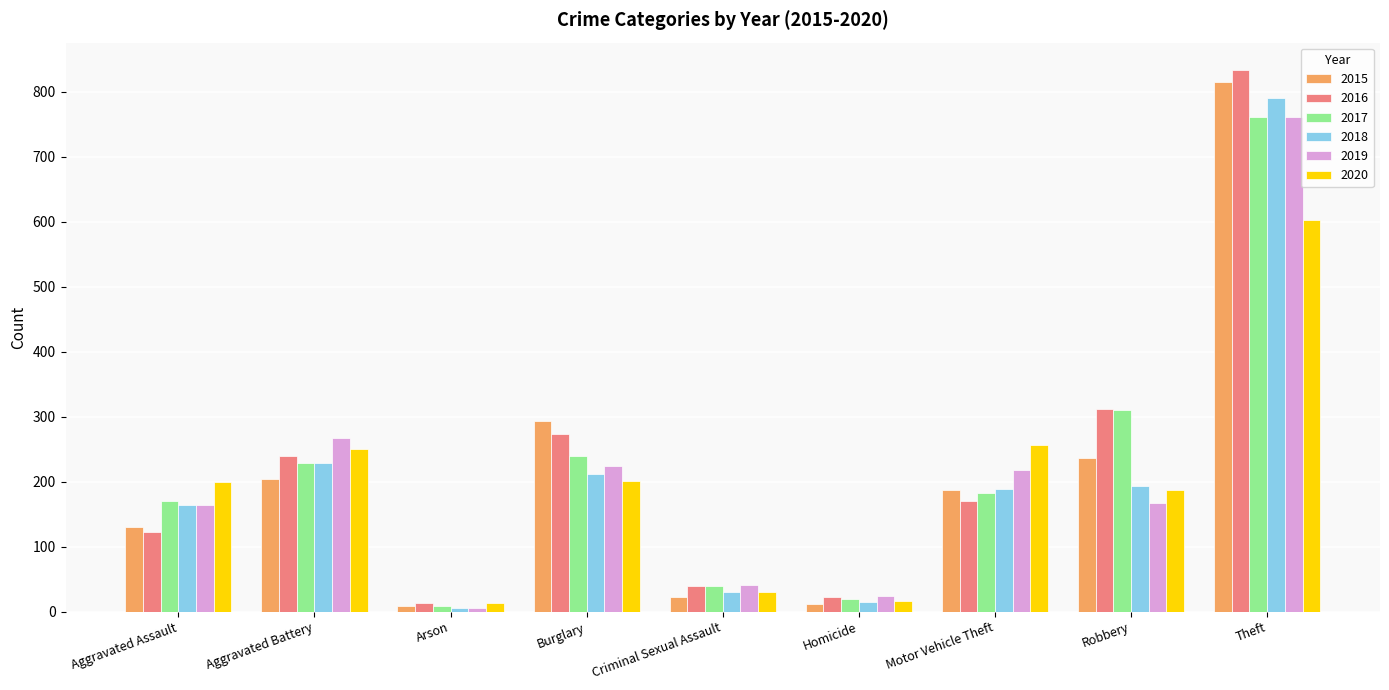

Which series has the widest spread of values?

2016